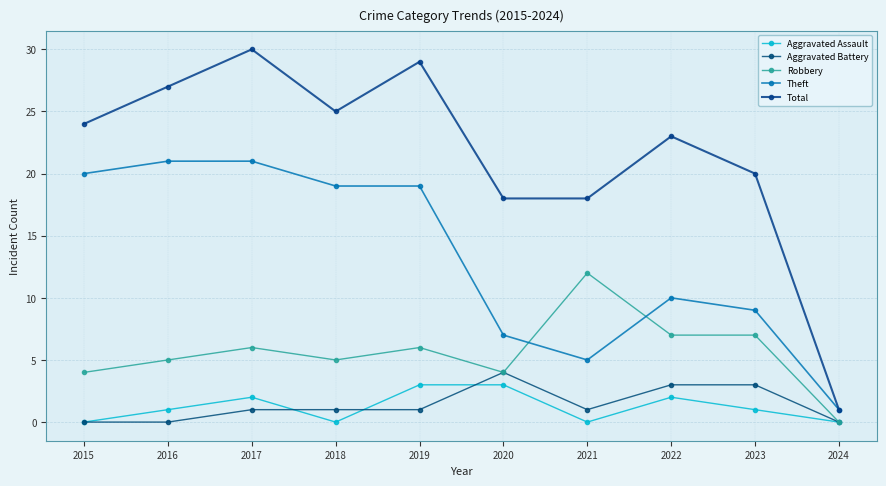

How many interior local valleys does the Total series have?

1